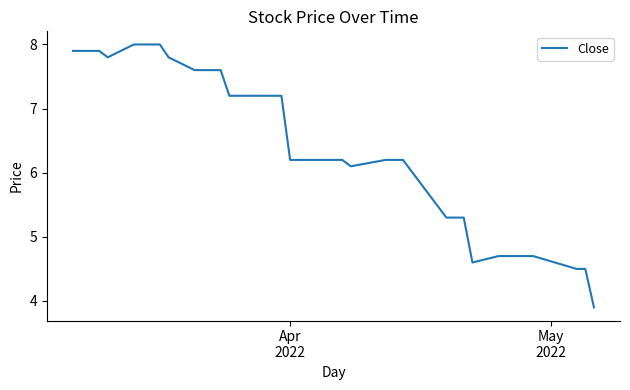

What is the difference between the maximum and minimum values?

4.1